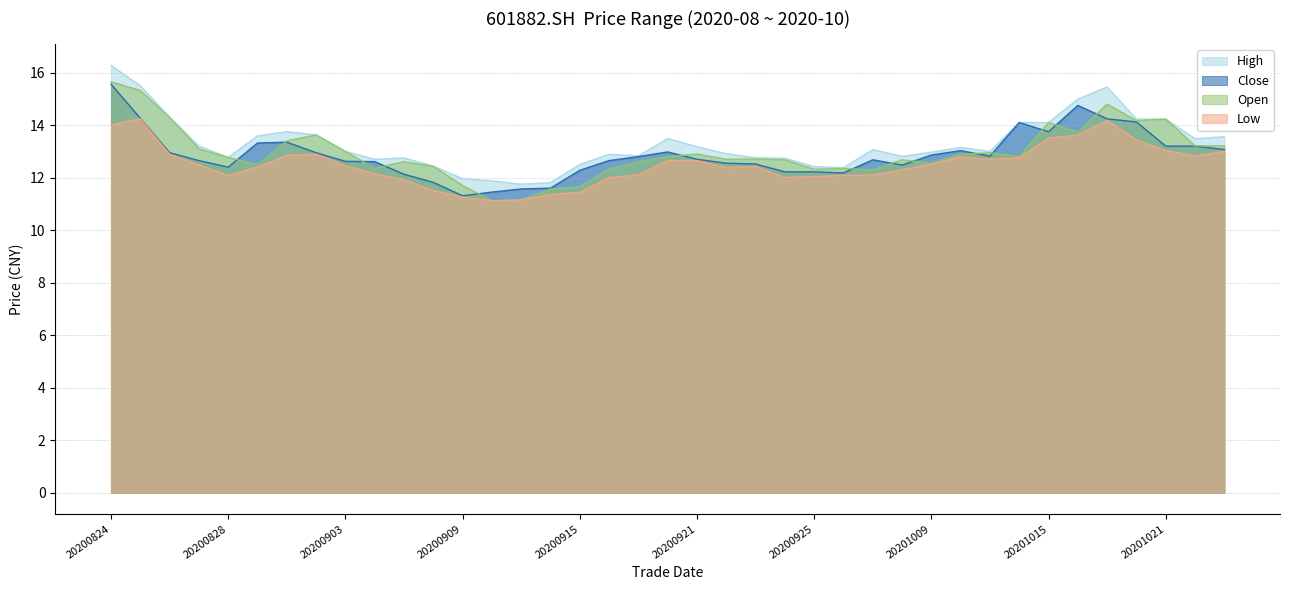

What is the spread (max minus min) of values at 20201016?

1.4